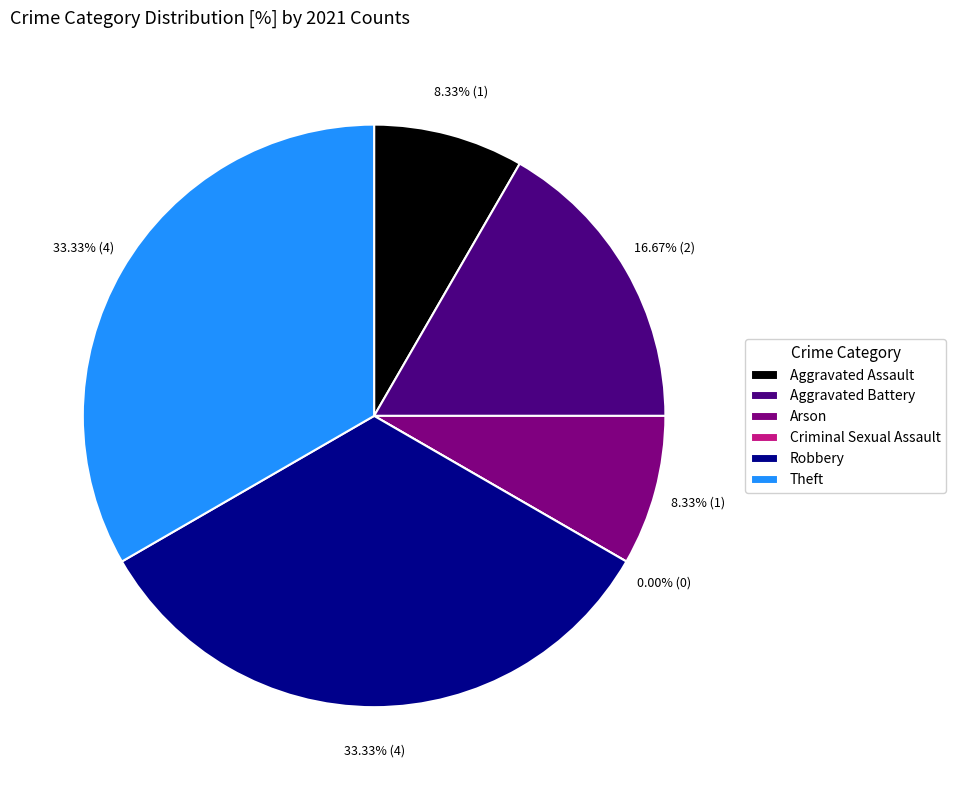

Is Arson the majority of the pie?

No